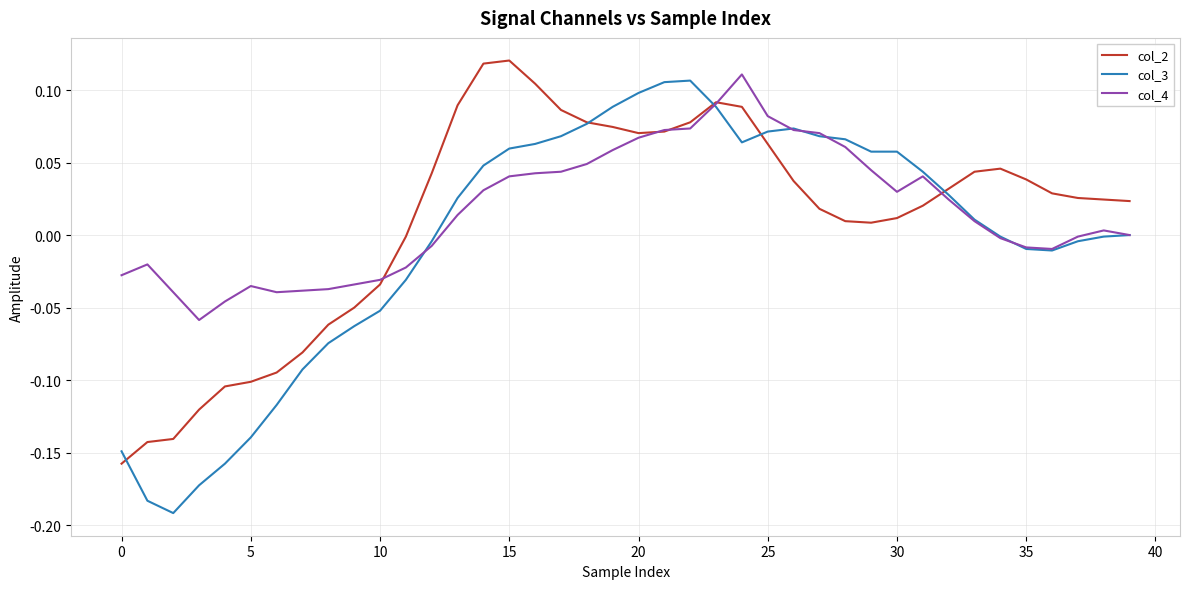

Which series has the largest range (max minus min)?

col_3